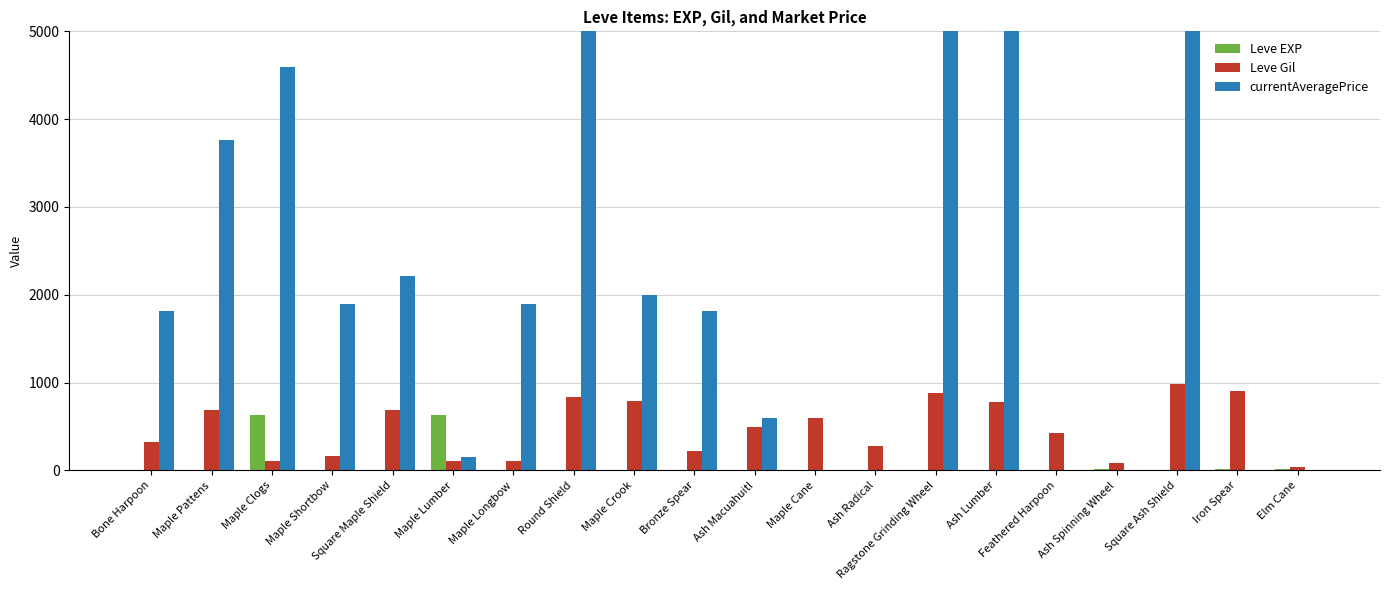

Which series has the largest total across all categories?

currentAveragePrice